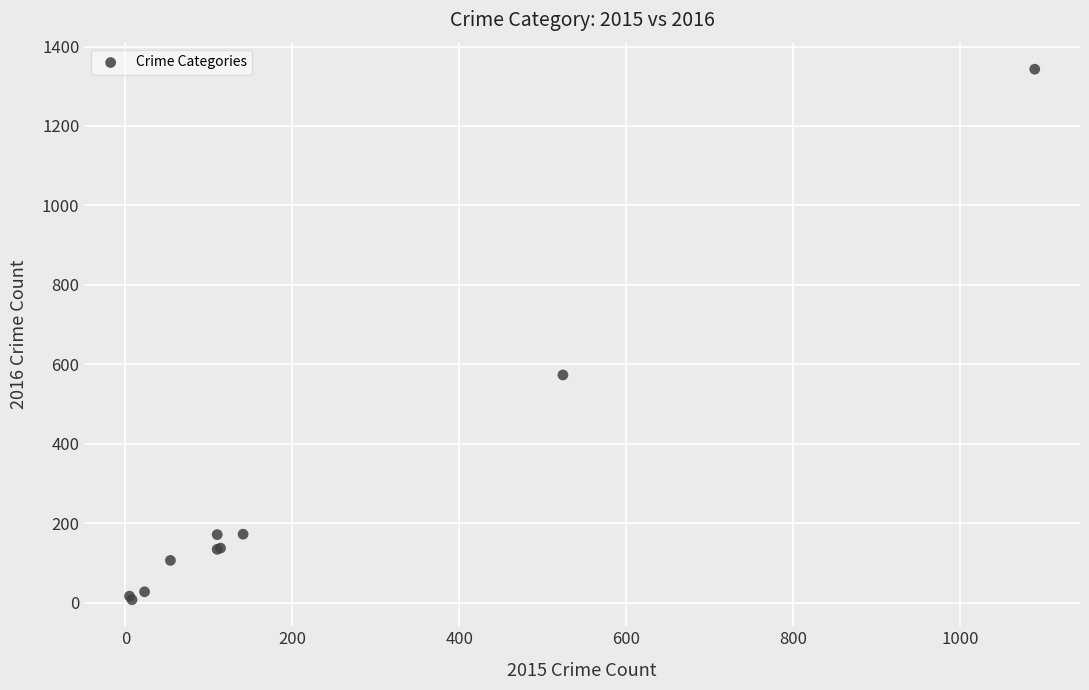

What Y value in the scatter plot is closest to 675?

573